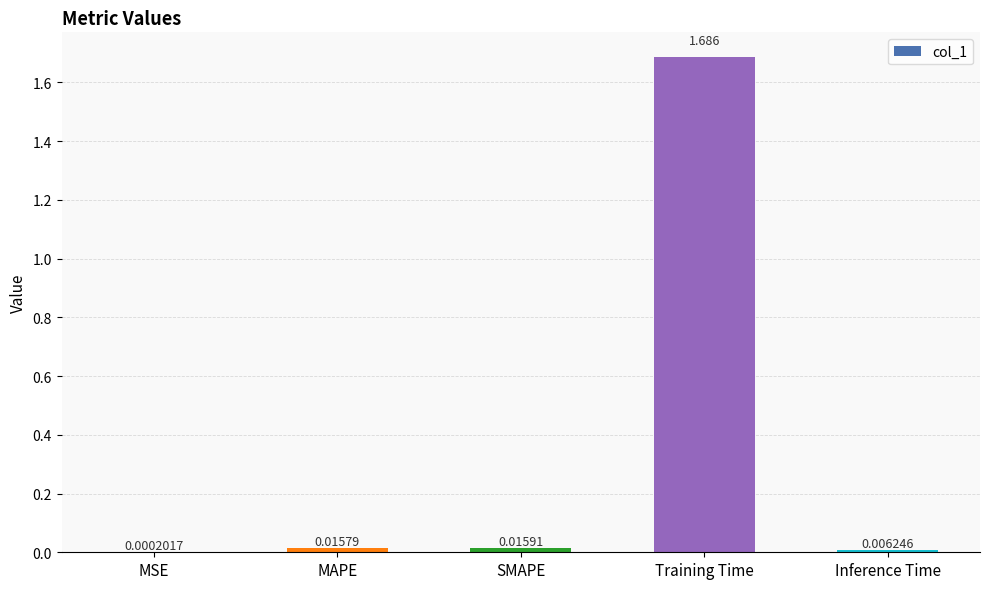

Is it true that the value at Training Time is 0.5?

False